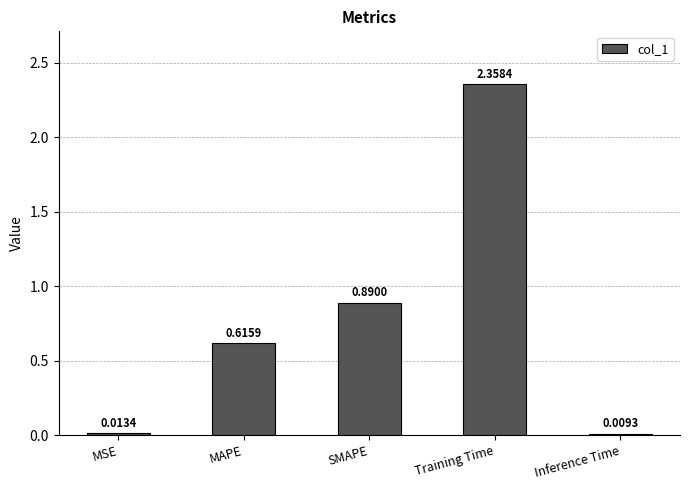

Which label corresponds to the smallest value in the chart?

Inference Time